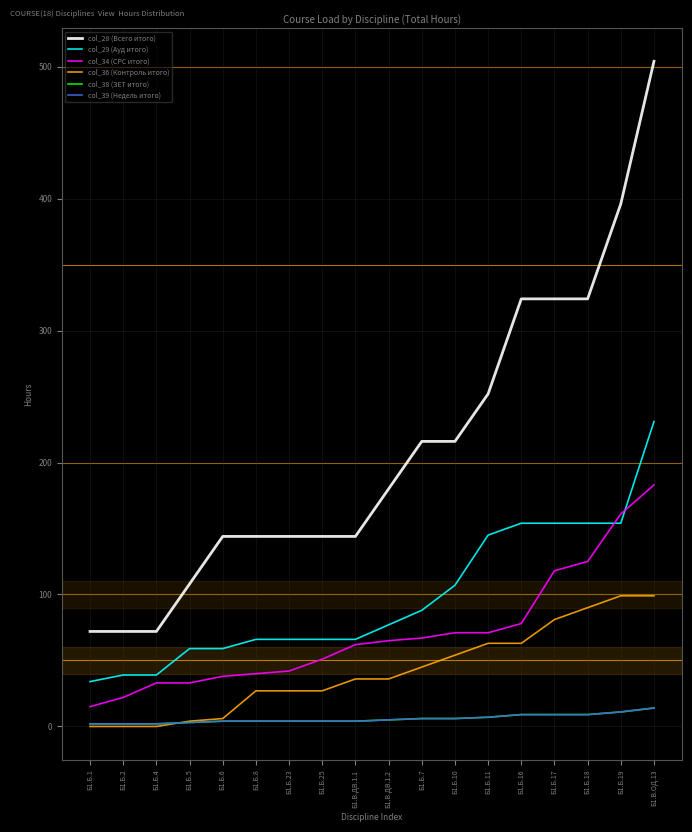

Reading left to right, extract all data points from this chart.

col_28 (Всего итого): 72	72	72	108	144	144	144	144	144	180	216	216	252	324	324	324	396	504
col_29 (Ауд итого): 34	39	39	59	59	66	66	66	66	77	88	107	145	154	154	154	154	231
col_34 (СРС итого): 15	22	33	33	38	40	42	51	62	65	67	71	71	78	118	125	161	183
col_36 (Контроль итого): 0	0	0	4	6	27	27	27	36	36	45	54	63	63	81	90	99	99
col_38 (ЗЕТ итого): 2	2	2	3	4	4	4	4	4	5	6	6	7	9	9	9	11	14
col_39 (Недель итого): 2	2	2	3	4	4	4	4	4	5	6	6	7	9	9	9	11	14